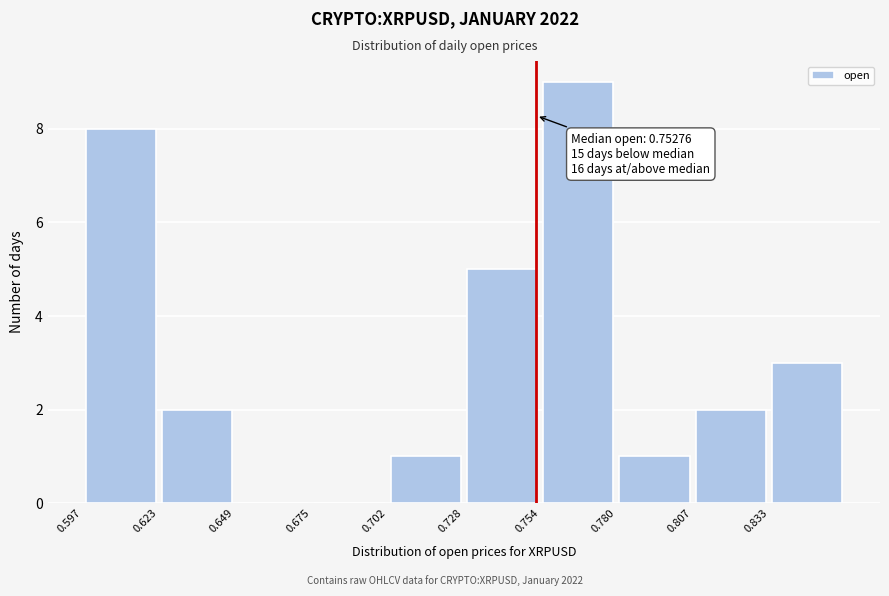

Over which range of the x-axis is the bar tallest?

0.755 to 0.780